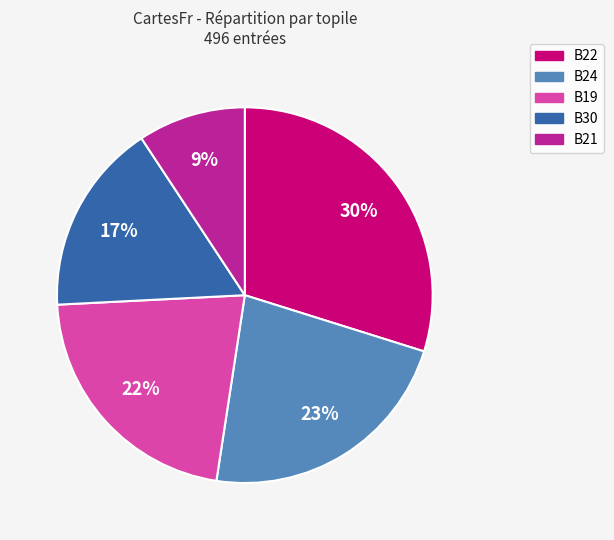

To the nearest percent, what is the average slice percentage?

20%